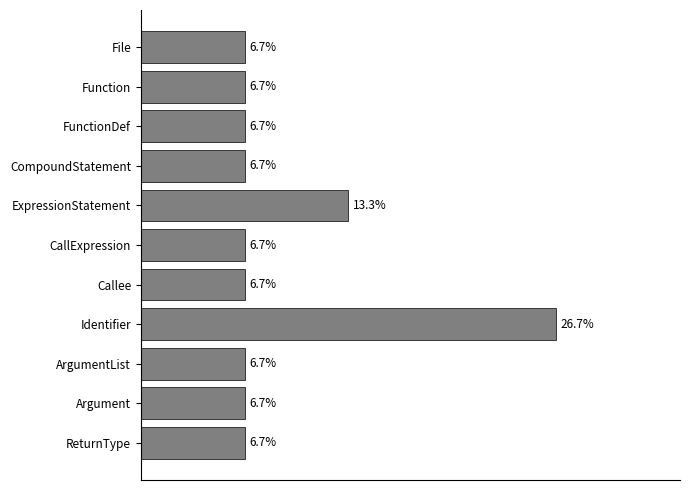

Which label corresponds to the largest value in the chart?

Identifier